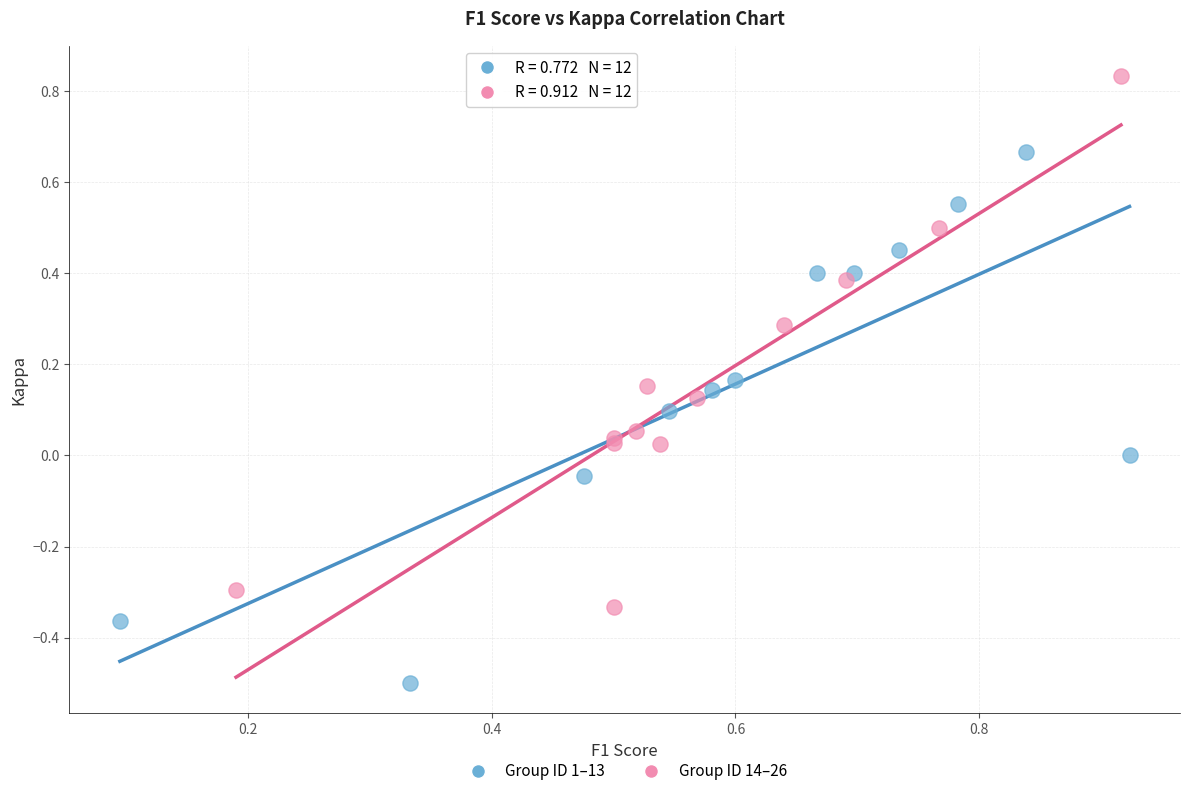

What are all the series names shown in the legend?

Group ID 1–13, Group ID 14–26